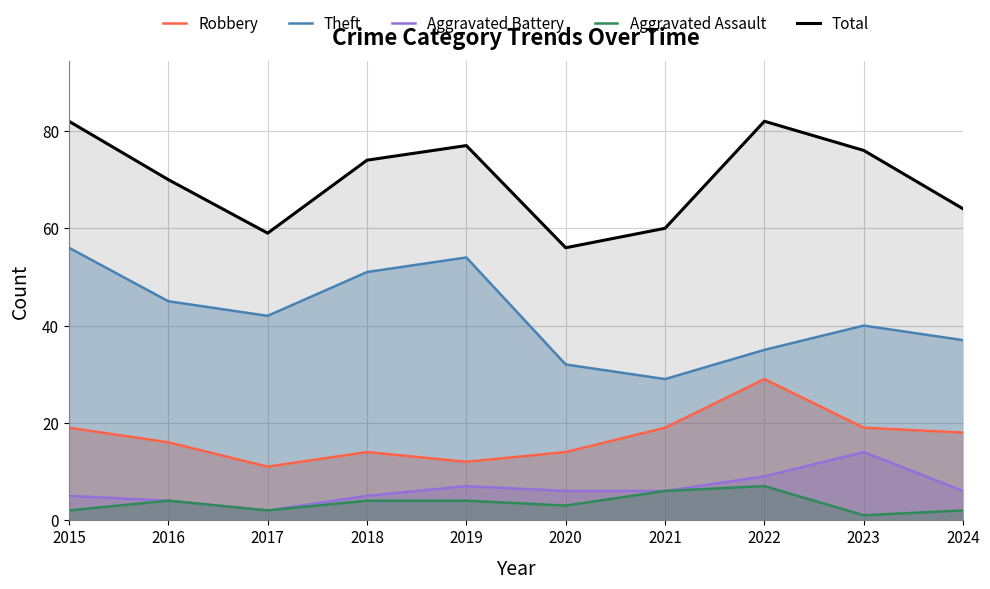

What is the difference between the highest and lowest values at 2015?

80